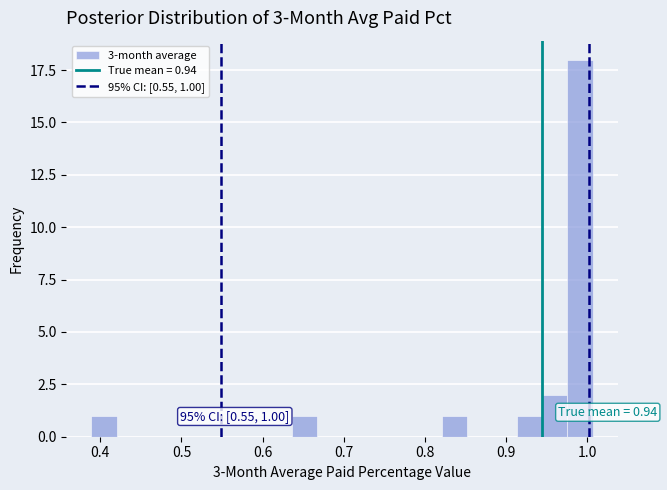

Read against the x-axis, roughly where is the centre of the tallest bar?

0.99